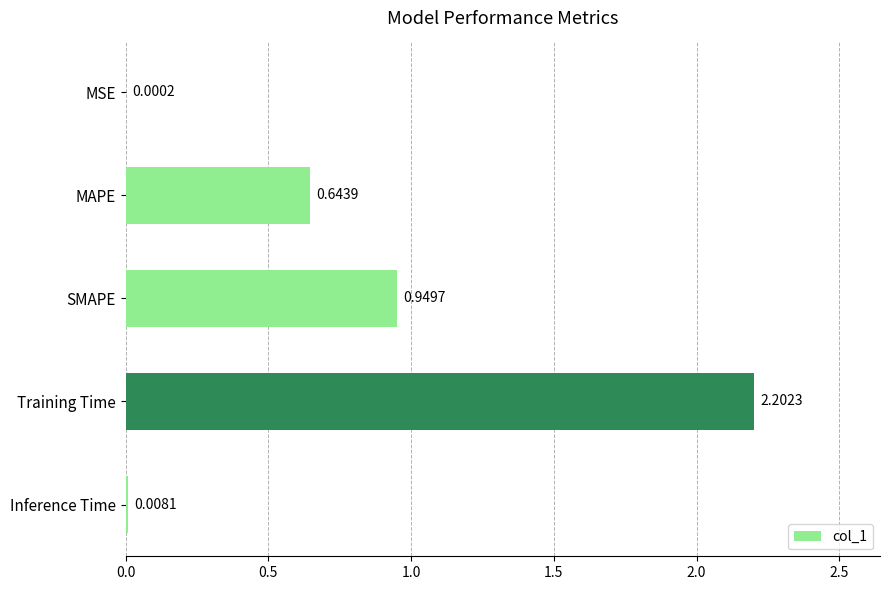

How many categories are shown in the chart?

5